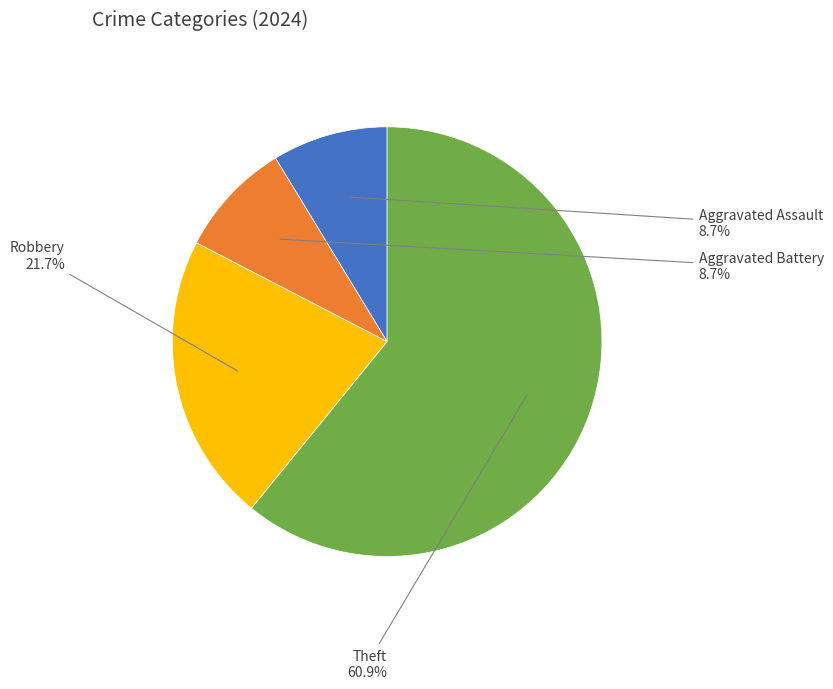

True or false: Robbery accounts for 22% of the total.

True